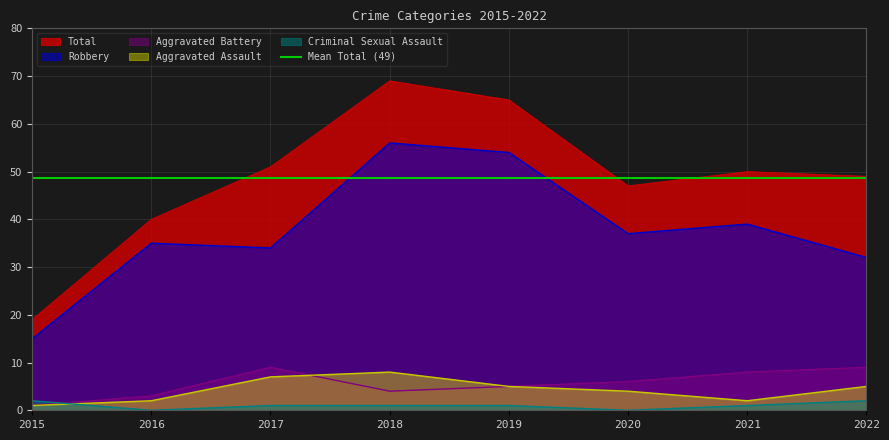

What is the difference between the maximum and second lowest values in the Robbery series?

24